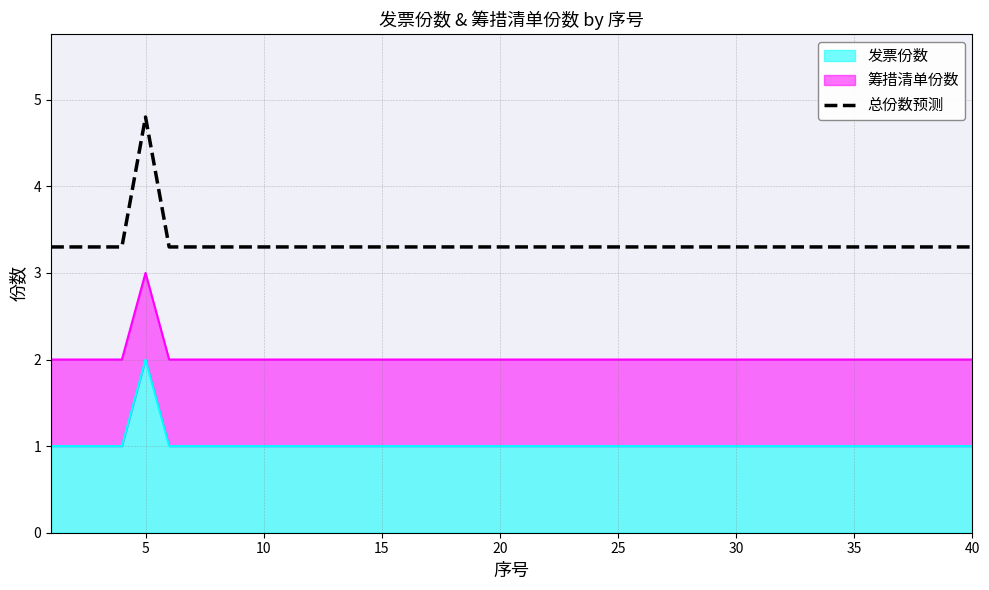

How many points are higher than both their immediate neighbors (excluding endpoints)?

1